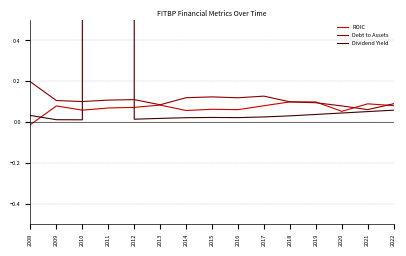

Between 2019 and 2020, which is larger?

2019